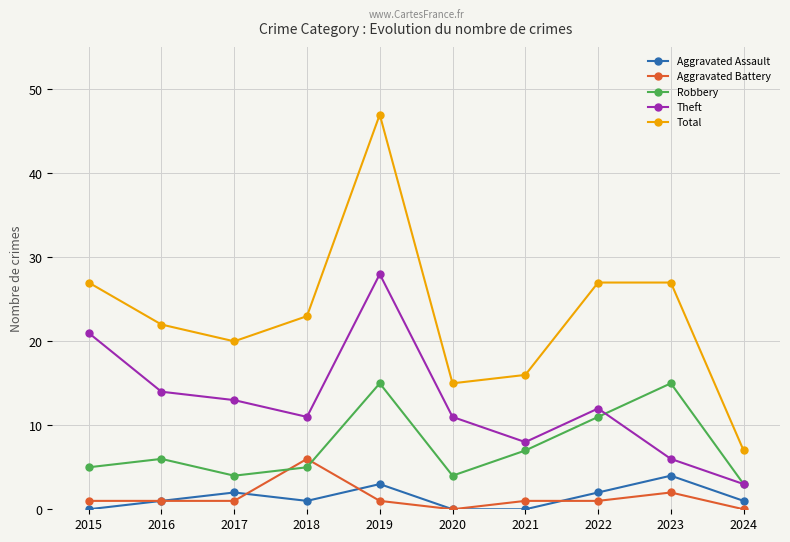

What is the value of the Total point at the 9th from the left?

27